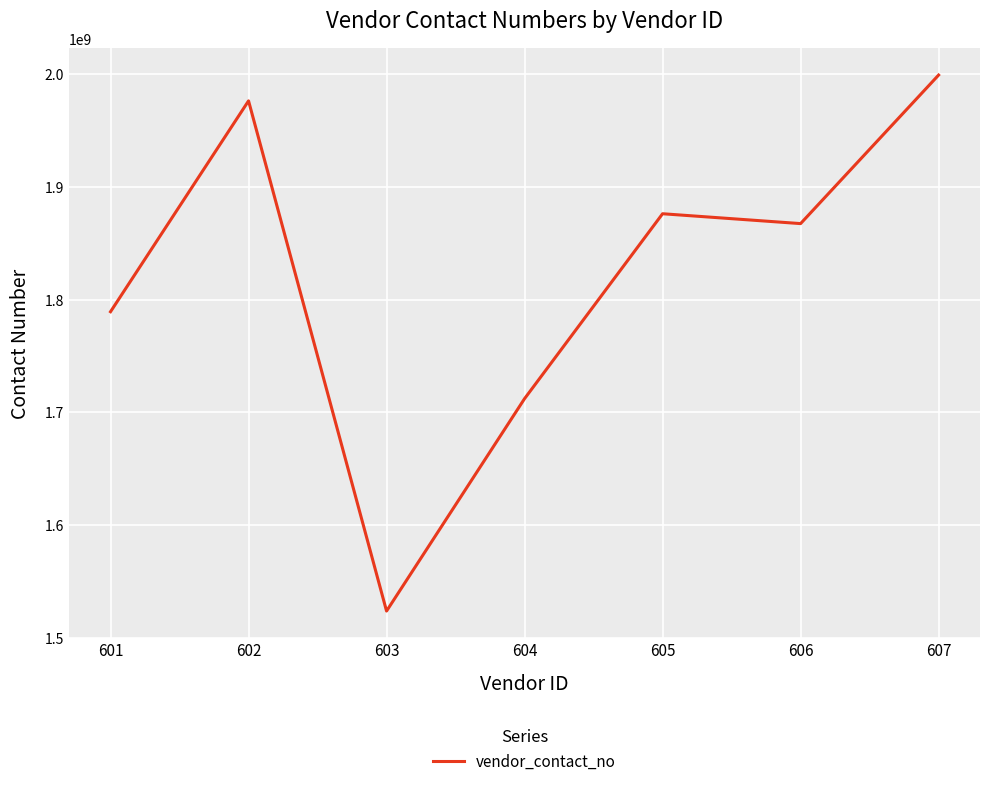

Rank the categories by value from lowest to highest.

603, 604, 601, 606, 605, 602, 607